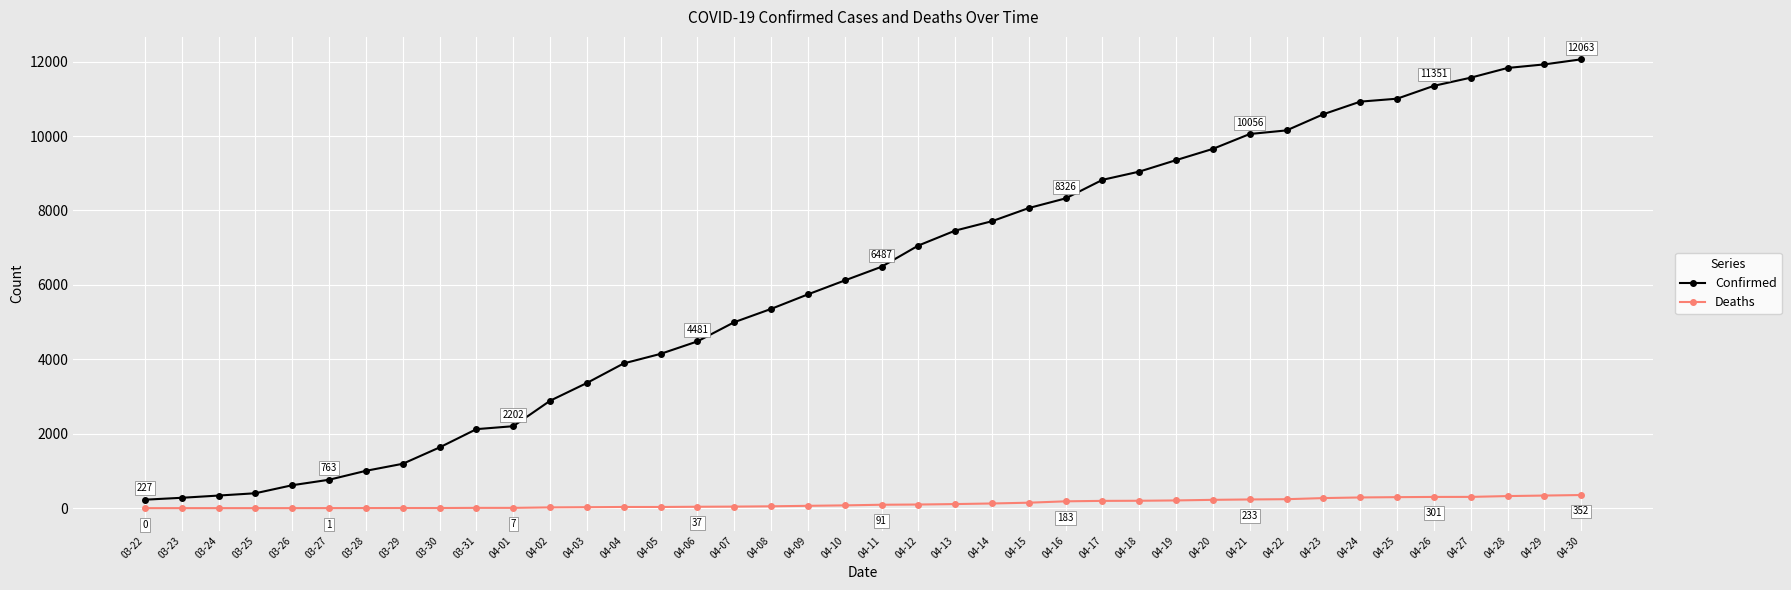

True or false: Deaths and Confirmed cross at least once.

False